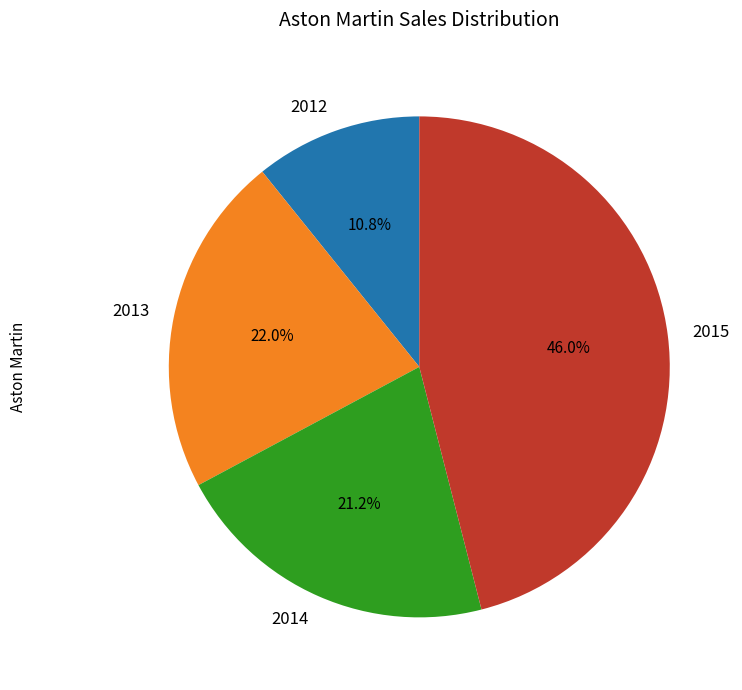

True or false: 2015 accounts for 37% of the total.

False